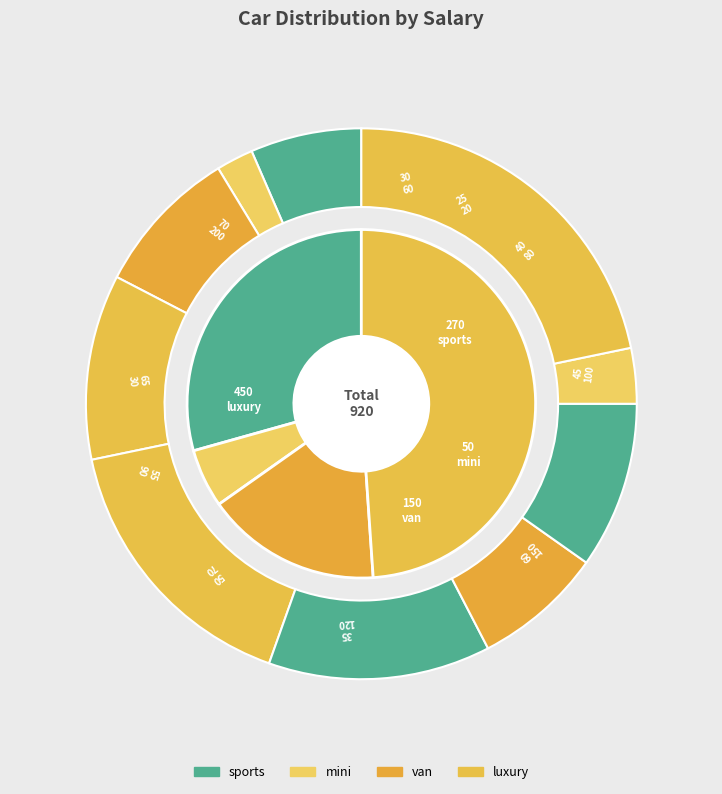

Is there any slice that represents more than half of the pie?

No